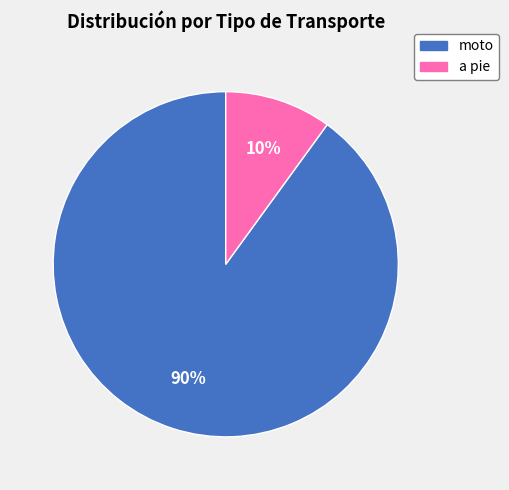

What percentage is the a pie slice, to the nearest percent?

10%